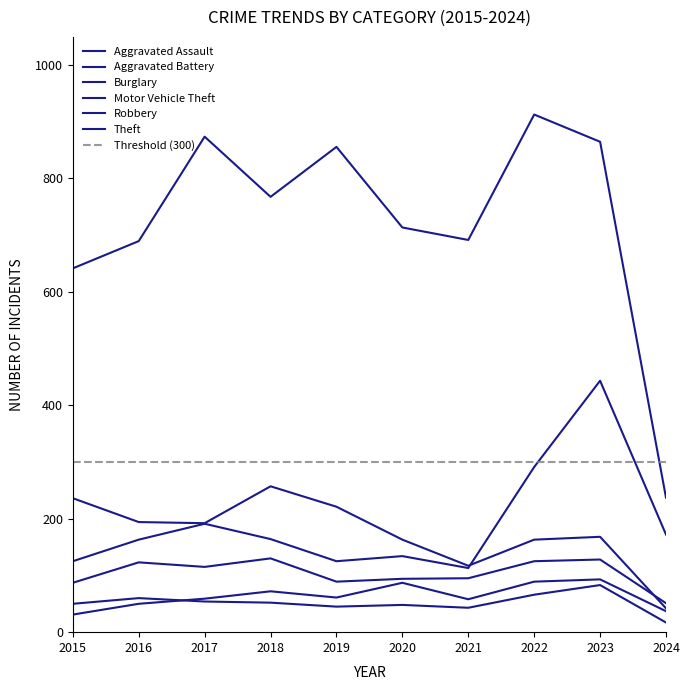

Which has a higher value, 2023 or 2018?

2023